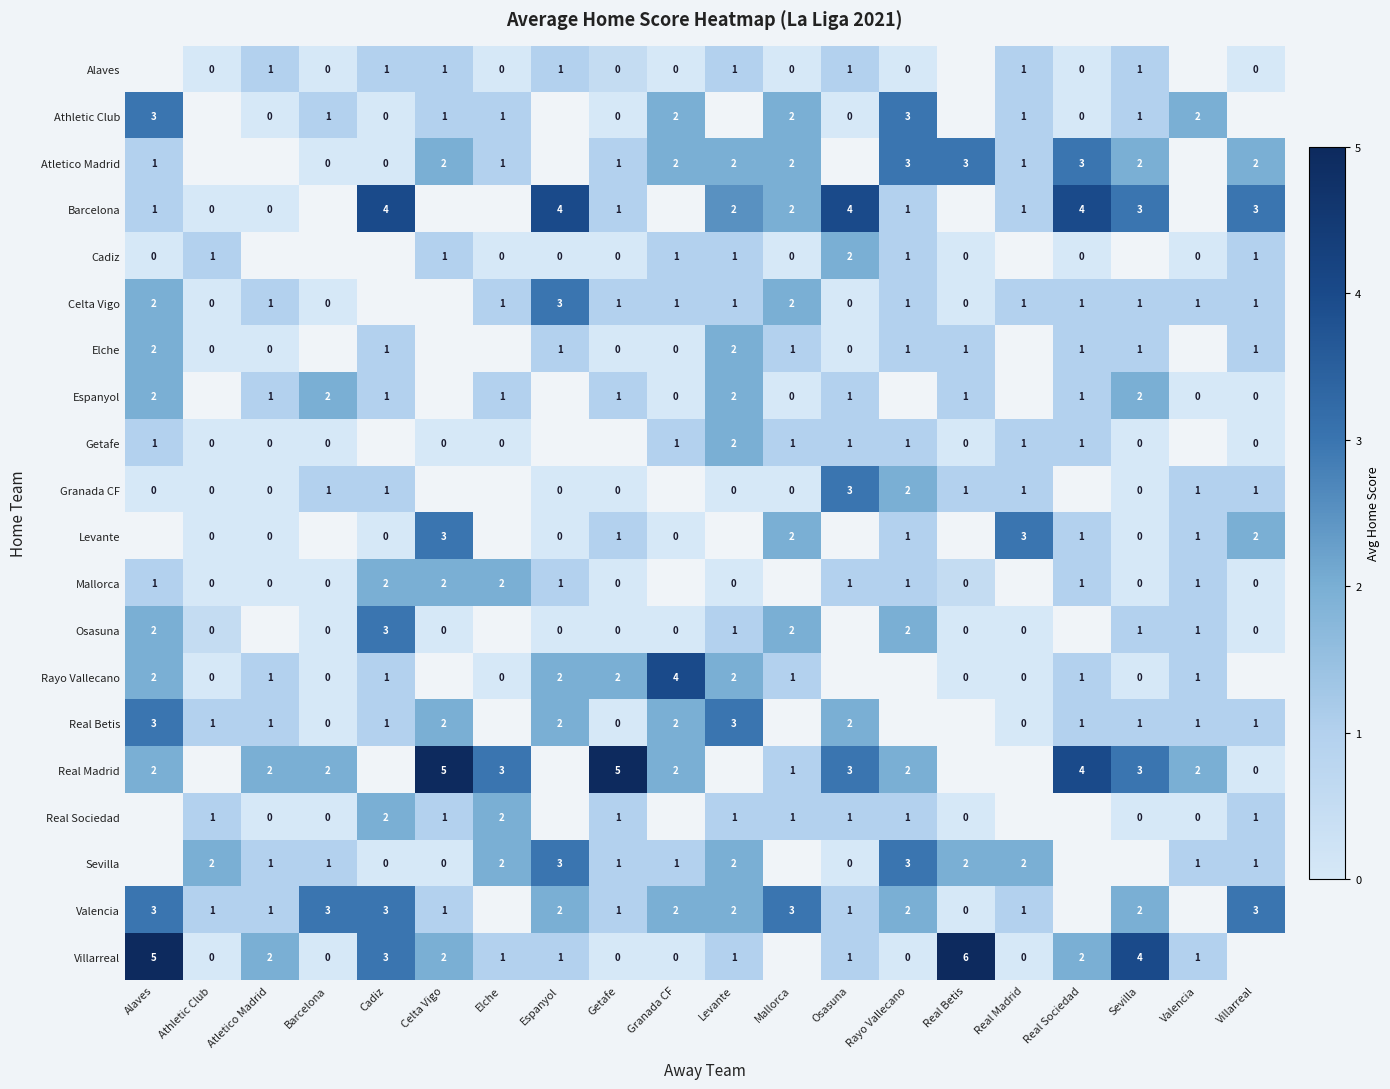

Between Valencia and Cadiz, which is larger?

Cadiz